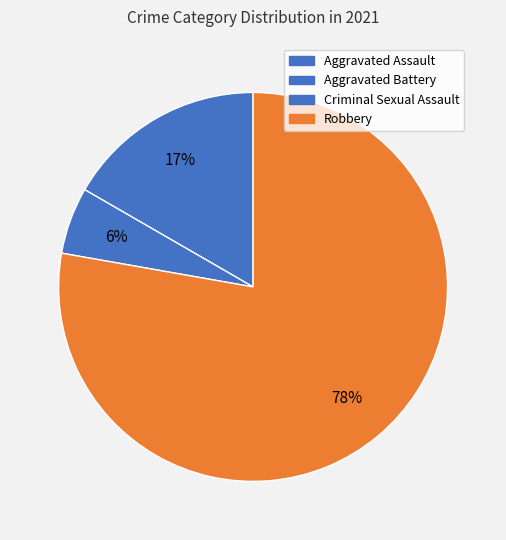

What percentage is the Aggravated Battery slice, to the nearest percent?

17%